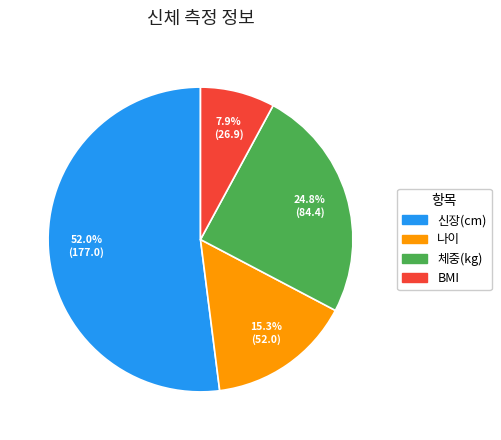

Rank the categories by value from highest to lowest.

신장(cm), 체중(kg), 나이, BMI